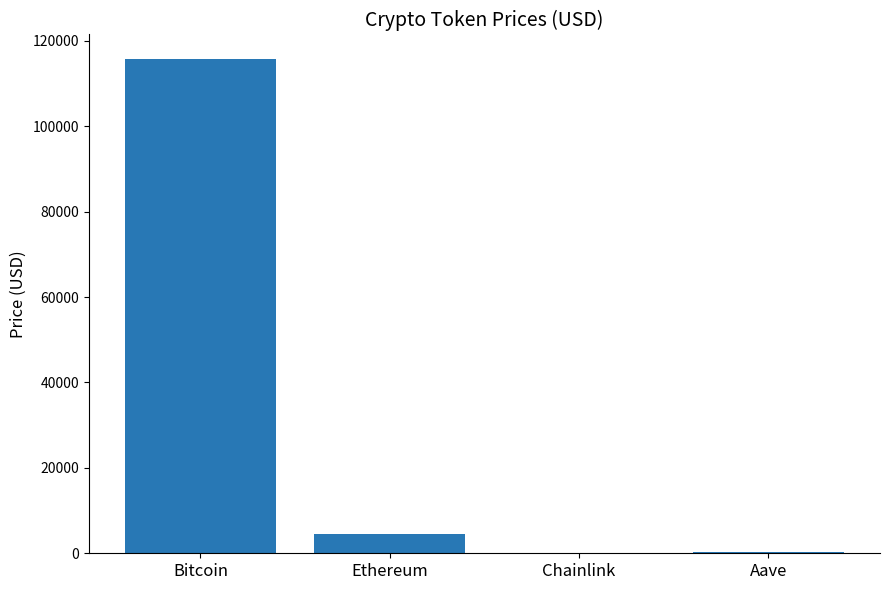

Where is the data nearest to the value 57853?

Ethereum